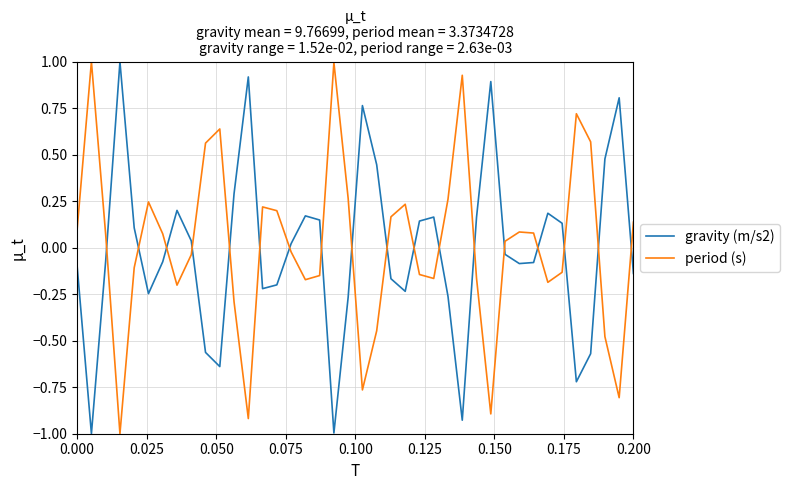

What is the difference between the maximum and minimum values in the gravity (m/s2) series?

2.0